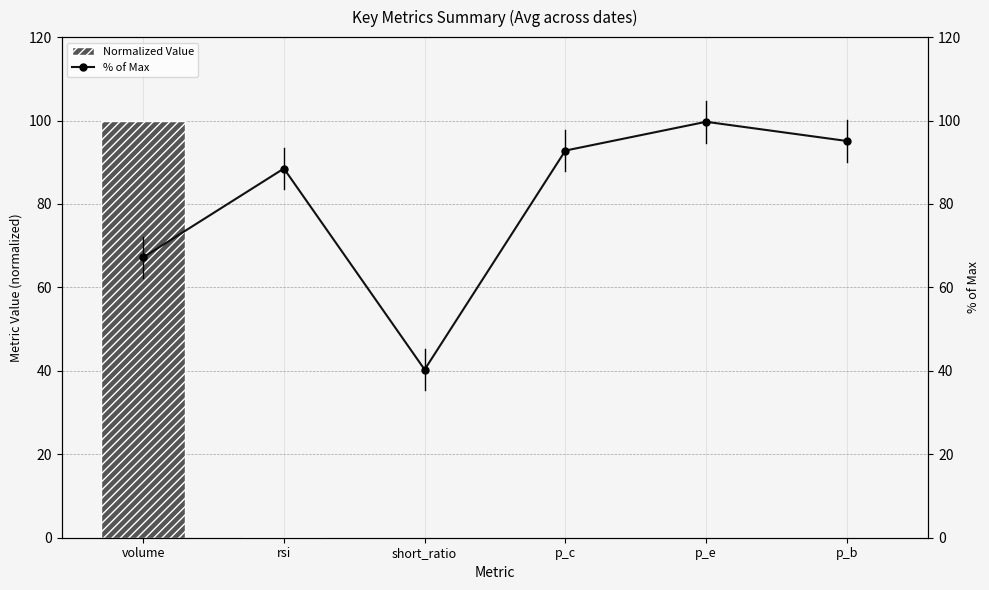

Which category has the highest value in the Normalized Value series?

volume